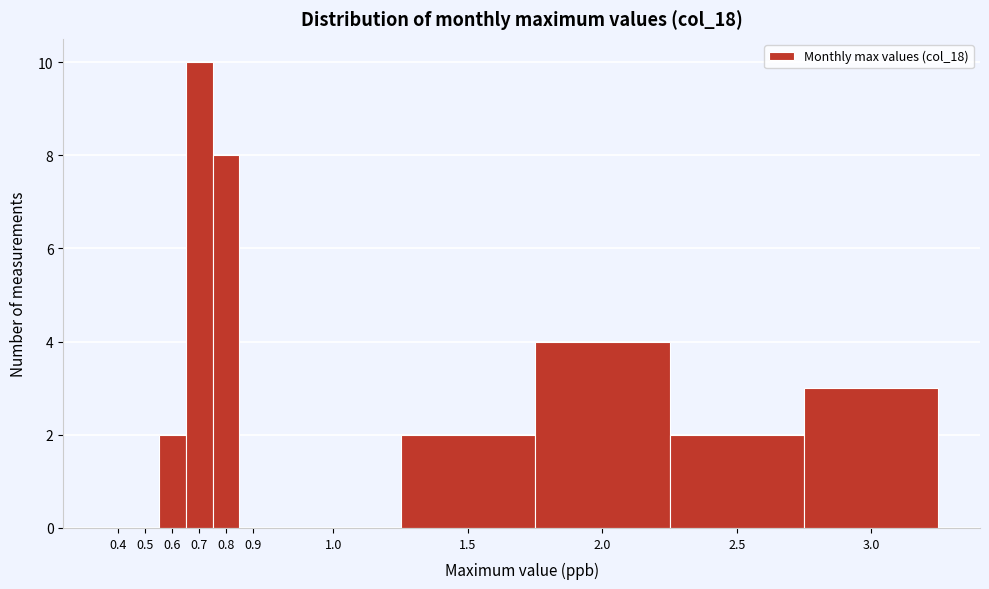

Reading right to left, list all the values displayed in this chart.

3.0=3	2.5=2	2.0=4	1.5=2	1.0=0	0.9=0	0.8=8	0.7=10	0.6=2	0.5=0	0.4=0